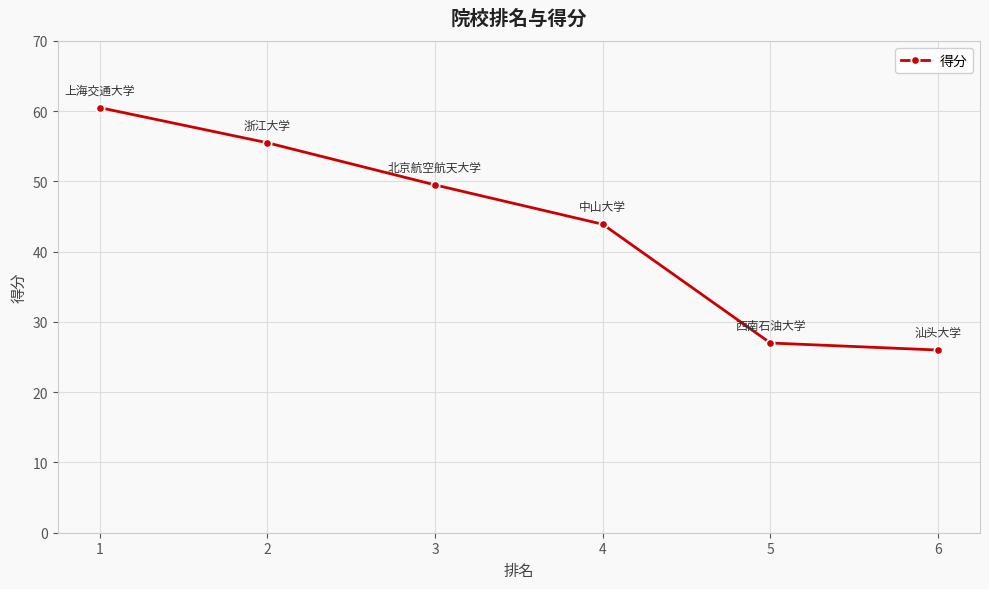

True or false: the data shows 17.9 at 5.

False